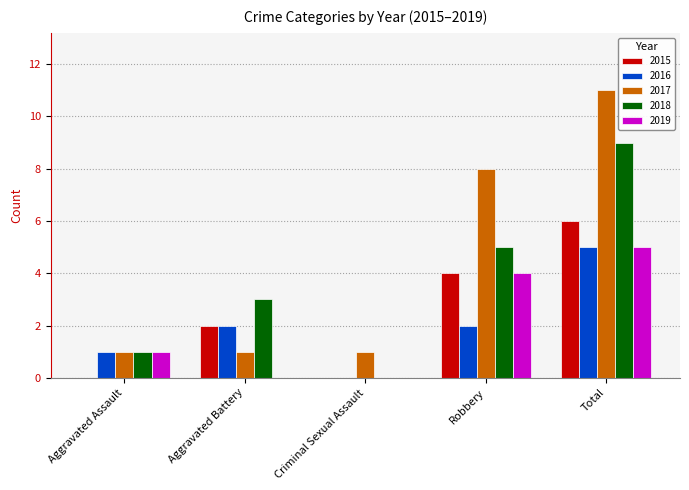

Is it true that 2016 equals 0 at Criminal Sexual Assault?

True